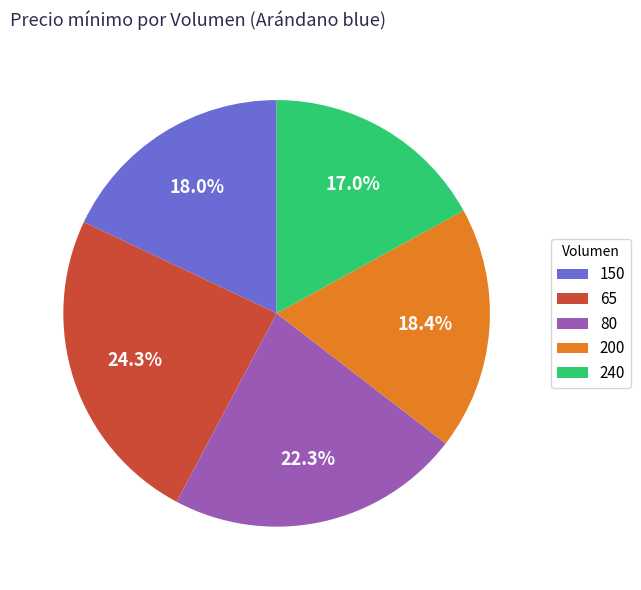

Combined, what portion of the pie is 200 and 150?

36.4%